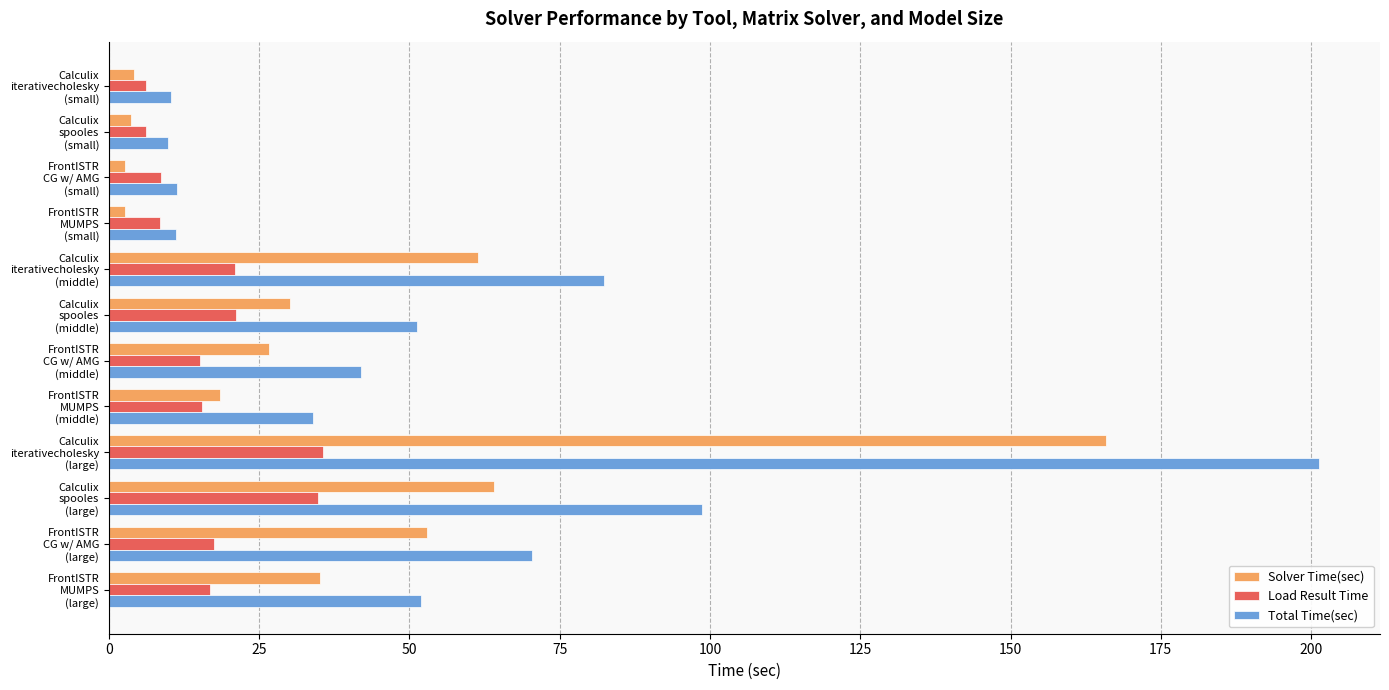

Which series has the widest spread of values?

Total Time(sec)